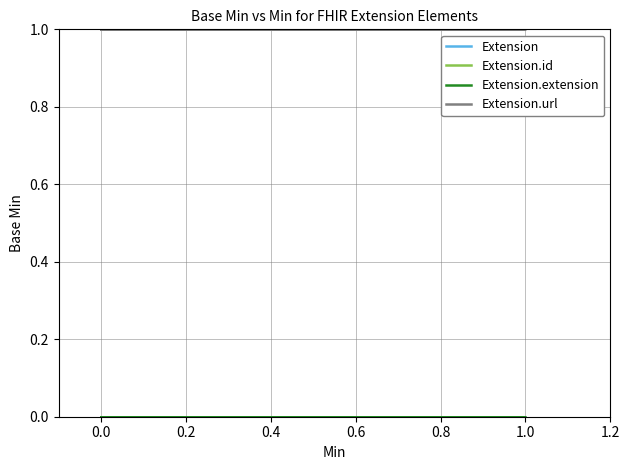

Which has a higher value, −0.2 or 0.6?

−0.2